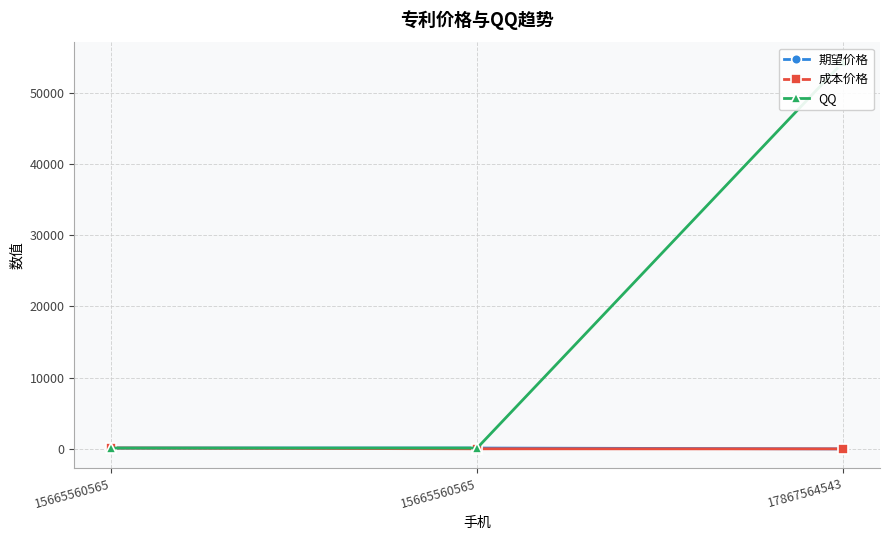

What is the total value across all series at 15665560565?

369.1